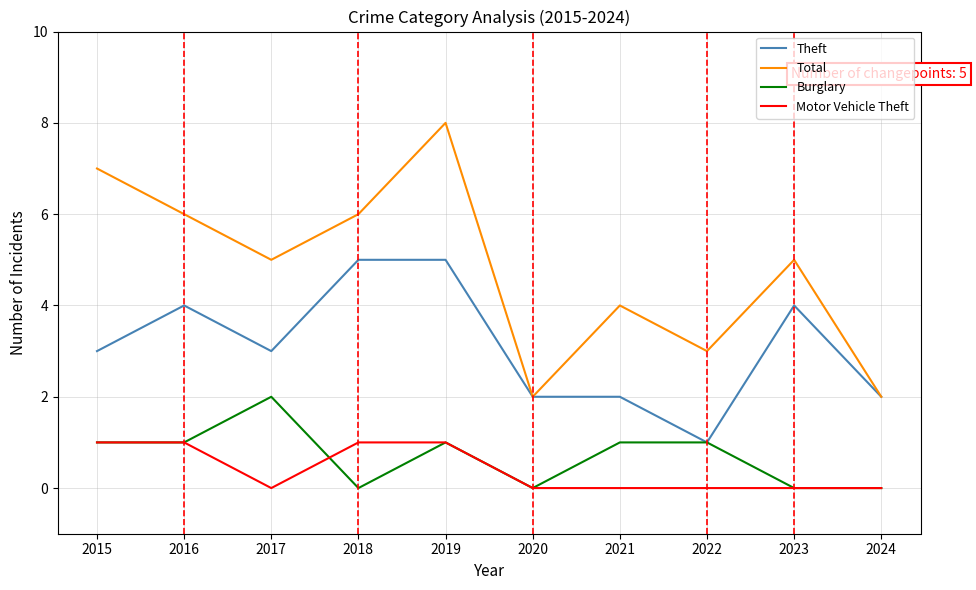

Is it true that Total equals 4 at 2016?

False